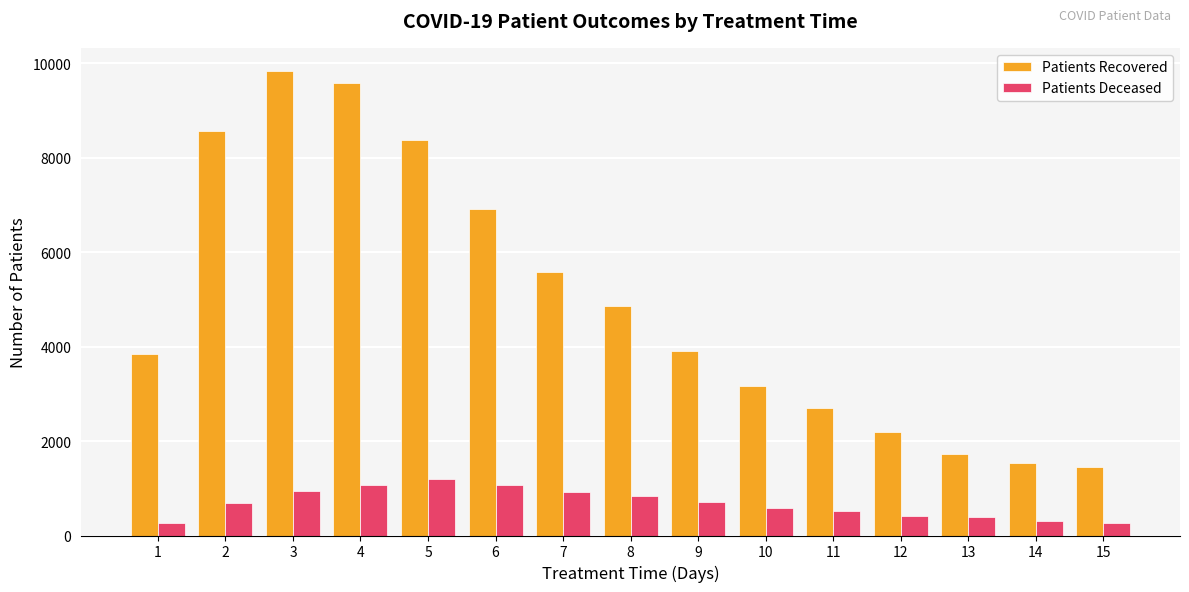

What is the value of the Patients Recovered bar at the 2nd from the left?

8570